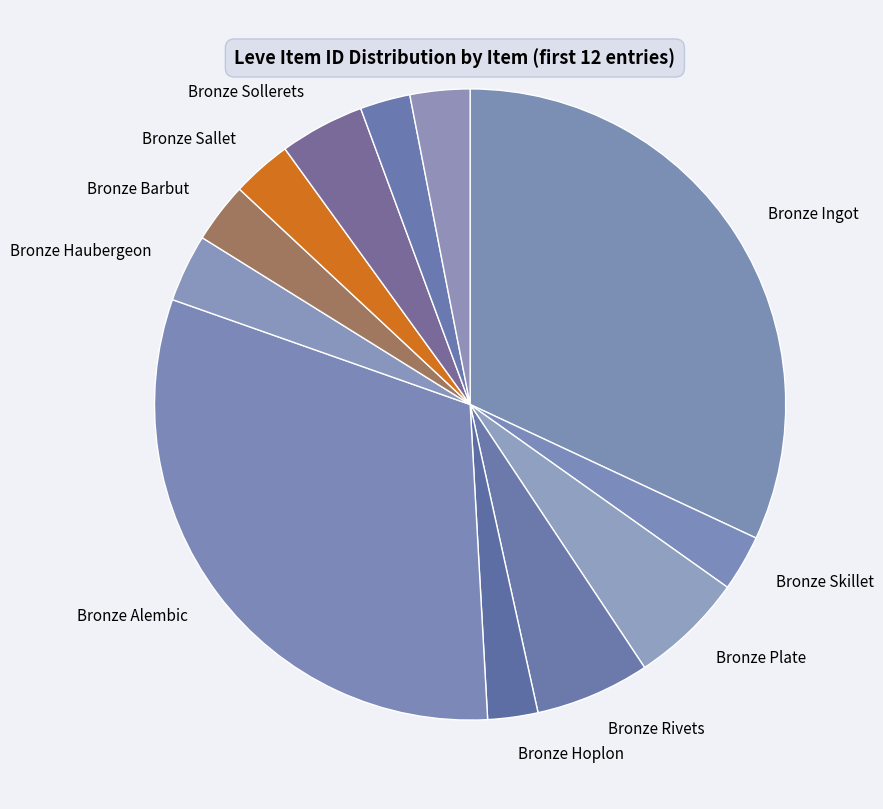

Combined, do Bronze Scutum and Bronze Barbut account for over 50%?

No